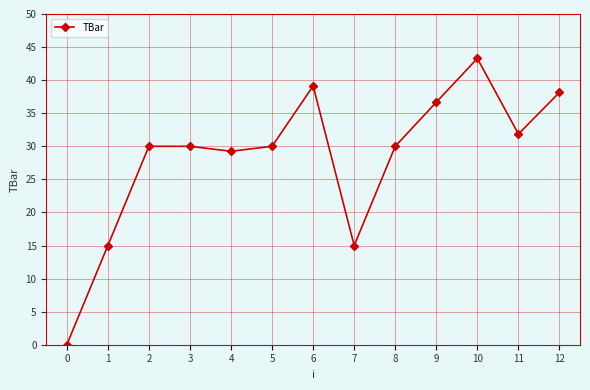

Approximately how many times larger is the value at 10 compared to 5?

1.4